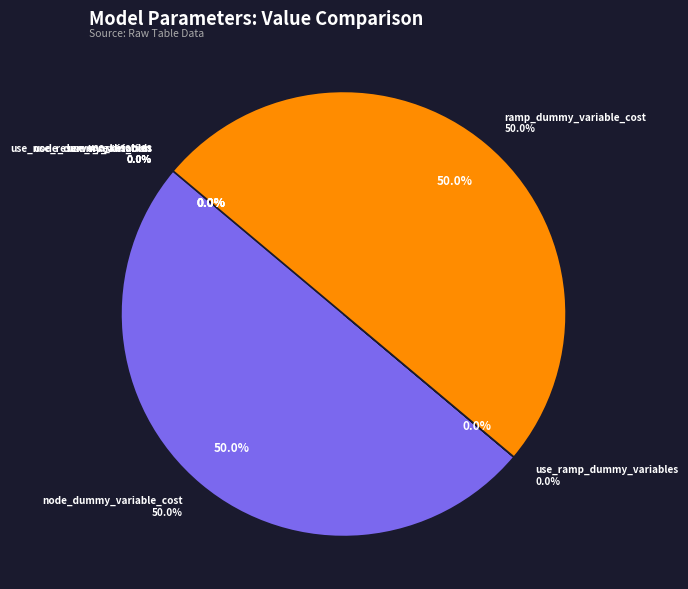

What is the smallest slice in the pie chart?

use_market_bids